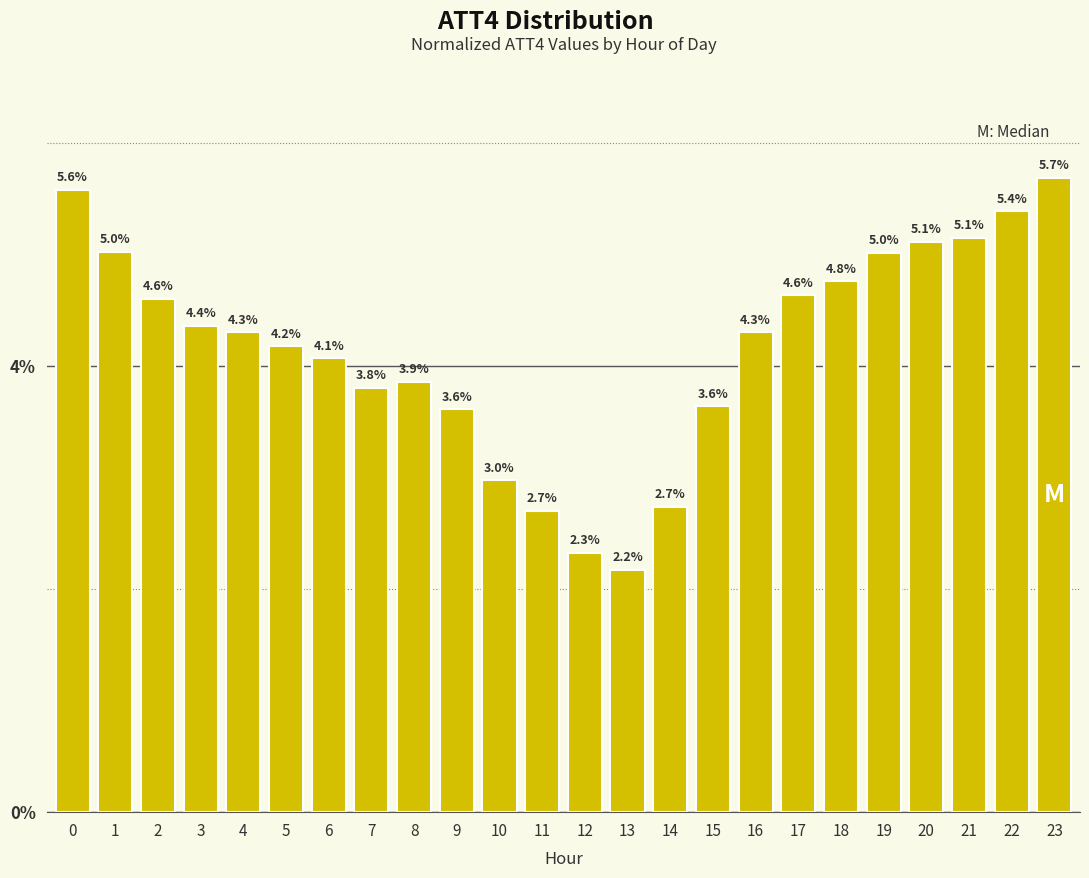

Reading right to left, what are all the values shown in this chart?

23=5.7	22=5.4	21=5.1	20=5.1	19=5.0	18=4.8	17=4.6	16=4.3	15=3.6	14=2.7	13=2.2	12=2.3	11=2.7	10=3.0	9=3.6	8=3.9	7=3.8	6=4.1	5=4.2	4=4.3	3=4.4	2=4.6	1=5.0	0=5.6